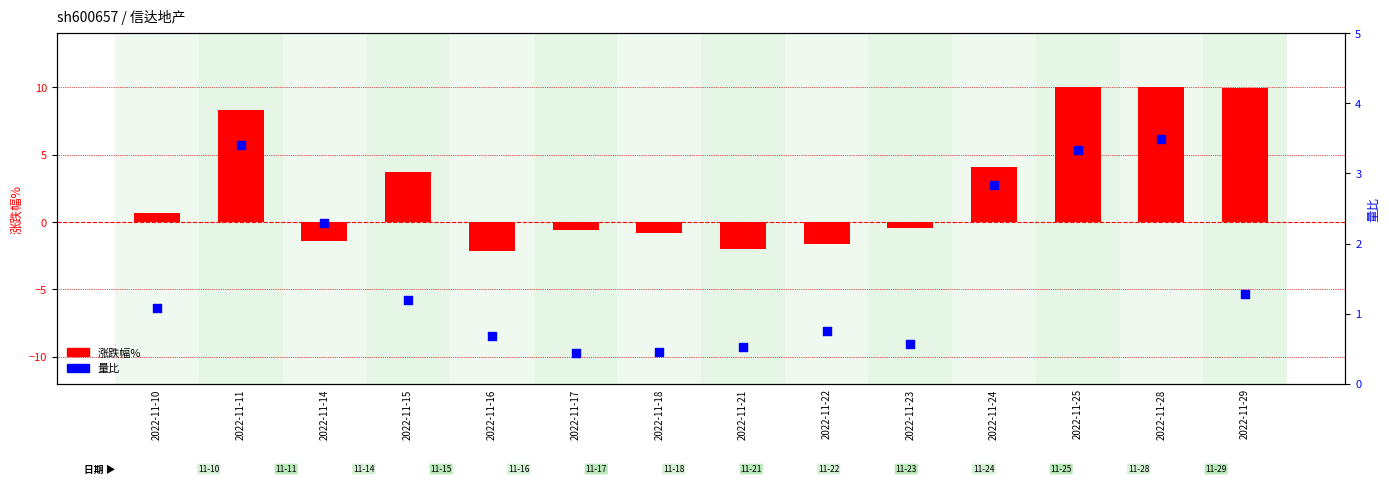

At which category is the sum across all series the highest?

2022-11-28